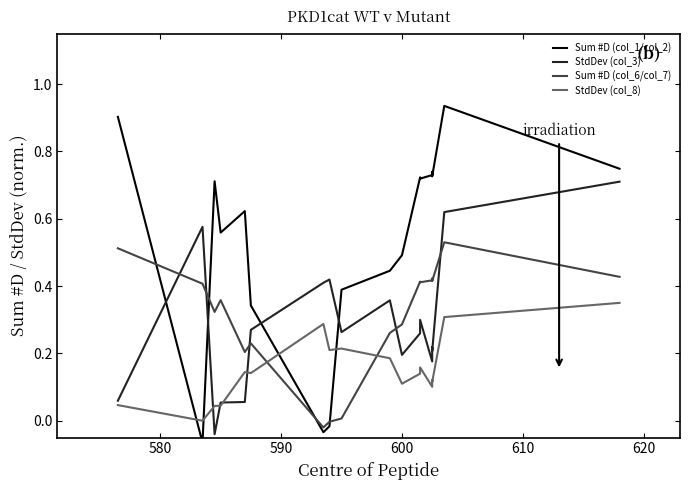

What is the minimum value shown in the chart?

-0.1